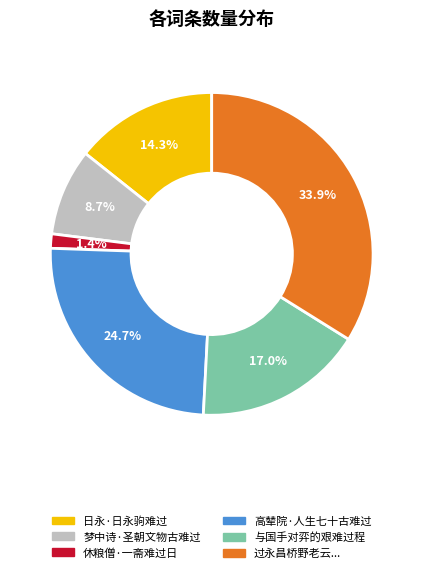

Is there any slice that represents more than half of the pie?

No